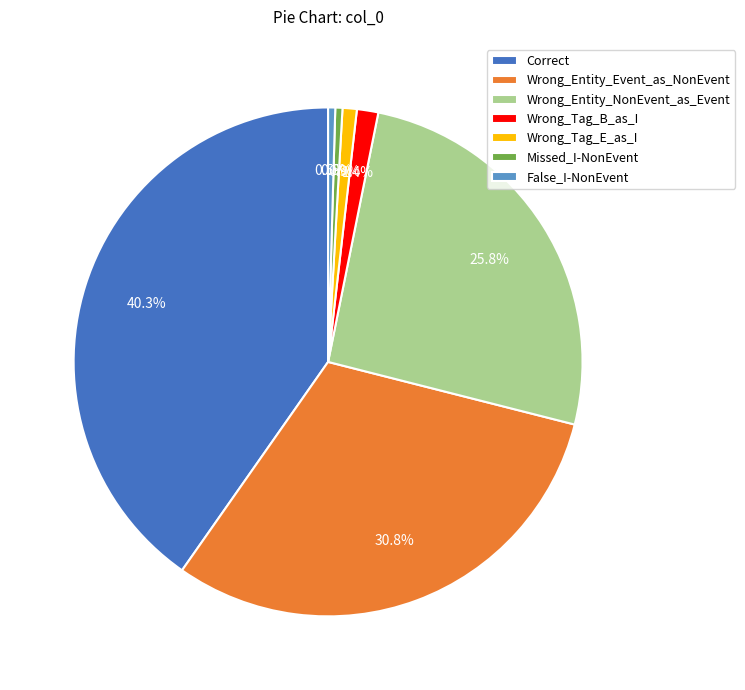

Which has a higher value, False_I-NonEvent or Wrong_Entity_NonEvent_as_Event?

Wrong_Entity_NonEvent_as_Event